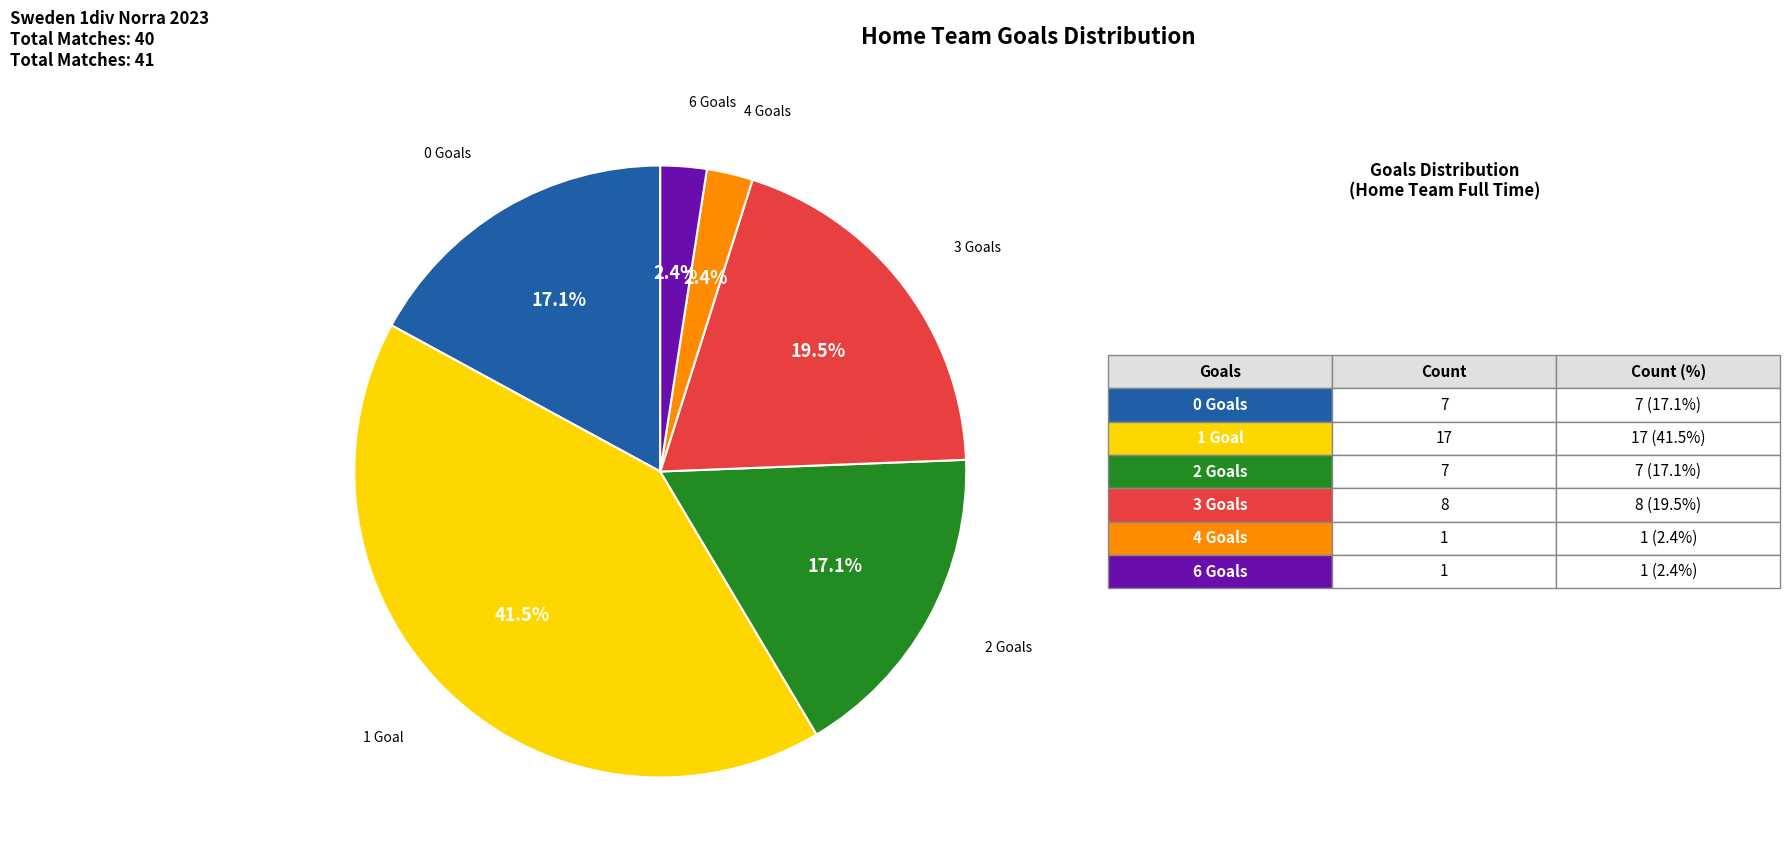

Between 2 Goals and 1 Goal, which is larger?

1 Goal